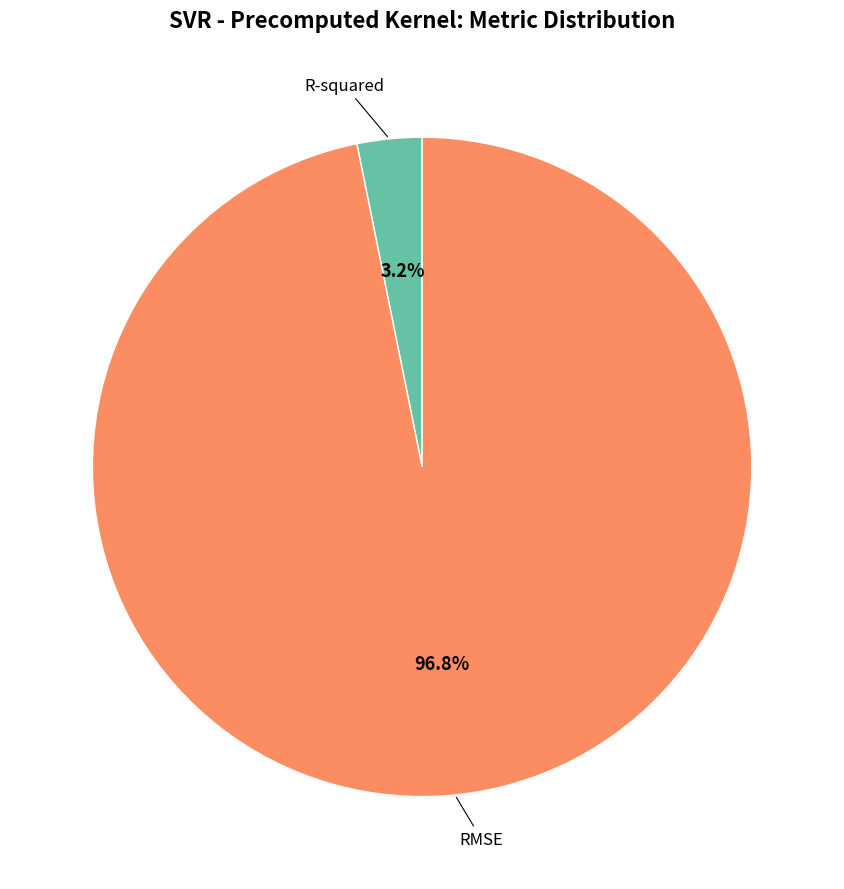

Is there any slice that represents more than half of the pie?

Yes